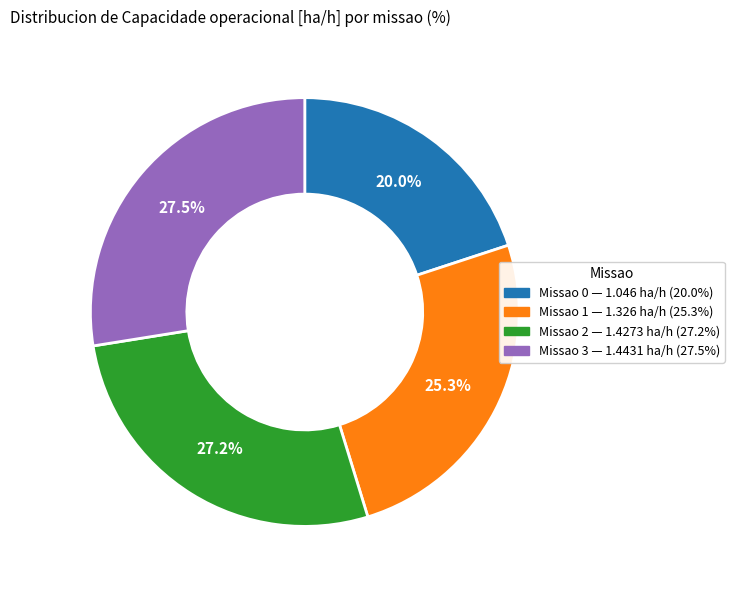

Does any single category account for the majority?

No